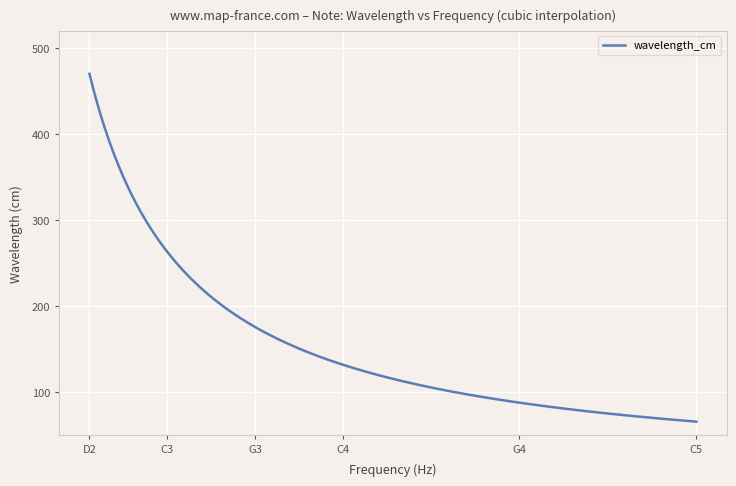

What is the greatest value displayed?

469.9